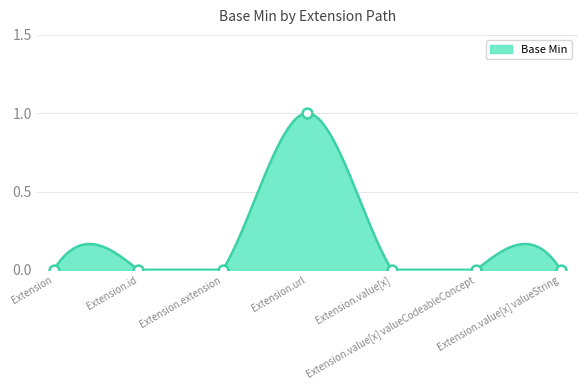

Between Extension.value[x] valueString and Extension.value[x], which is larger?

Extension.value[x] valueString